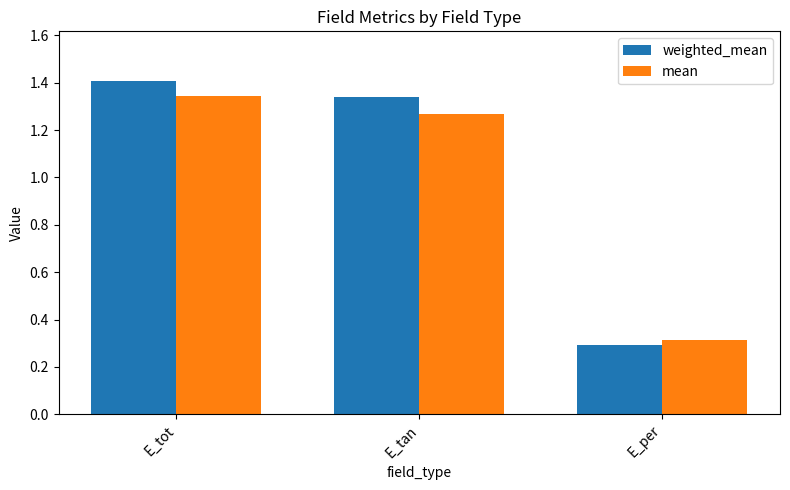

At which category is the sum across all series the highest?

E_tot